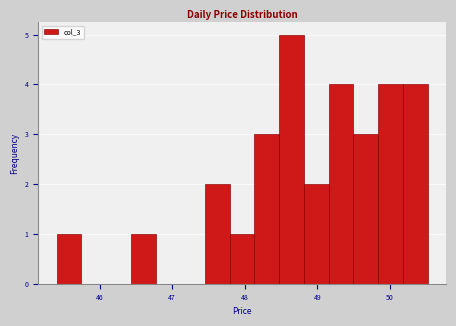

Around what value on the x-axis is the tallest bar? Give the approximate position of its centre, as read against the axis.

48.6